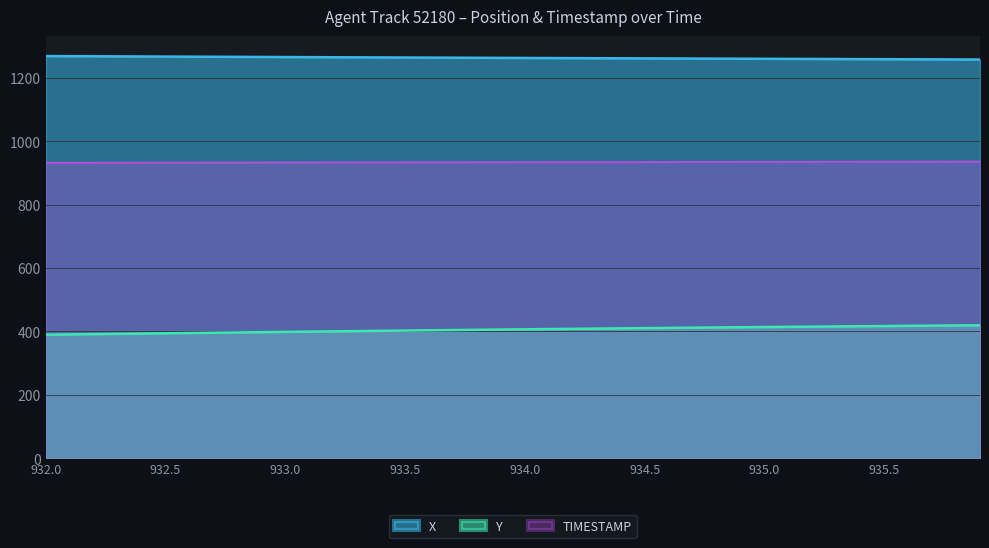

At which category is the sum across all series the highest?

935.9